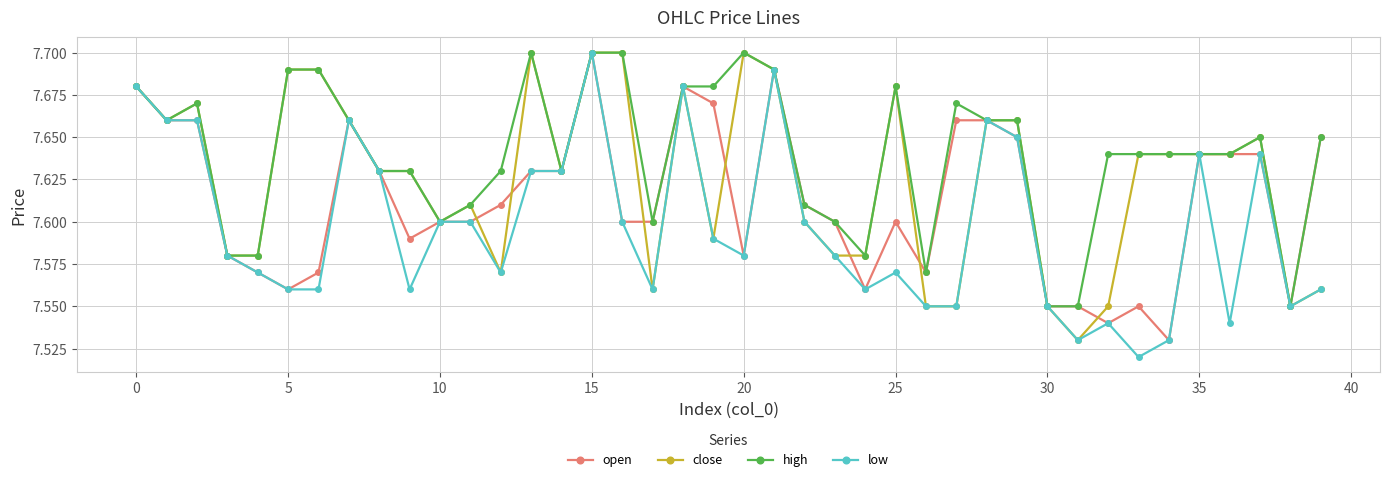

Which series has the largest total across all categories?

high